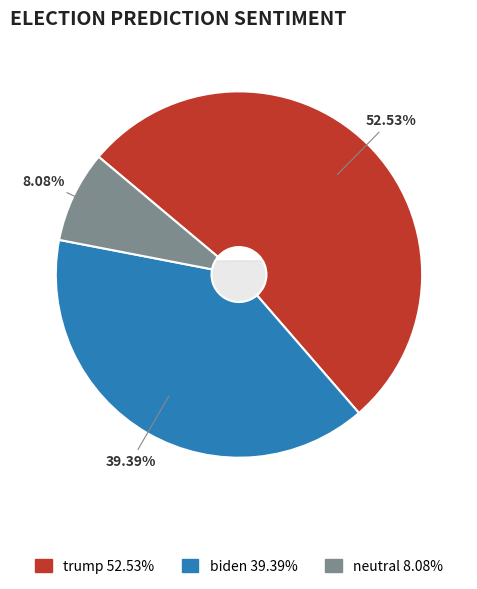

Which has a higher value, trump or neutral?

trump